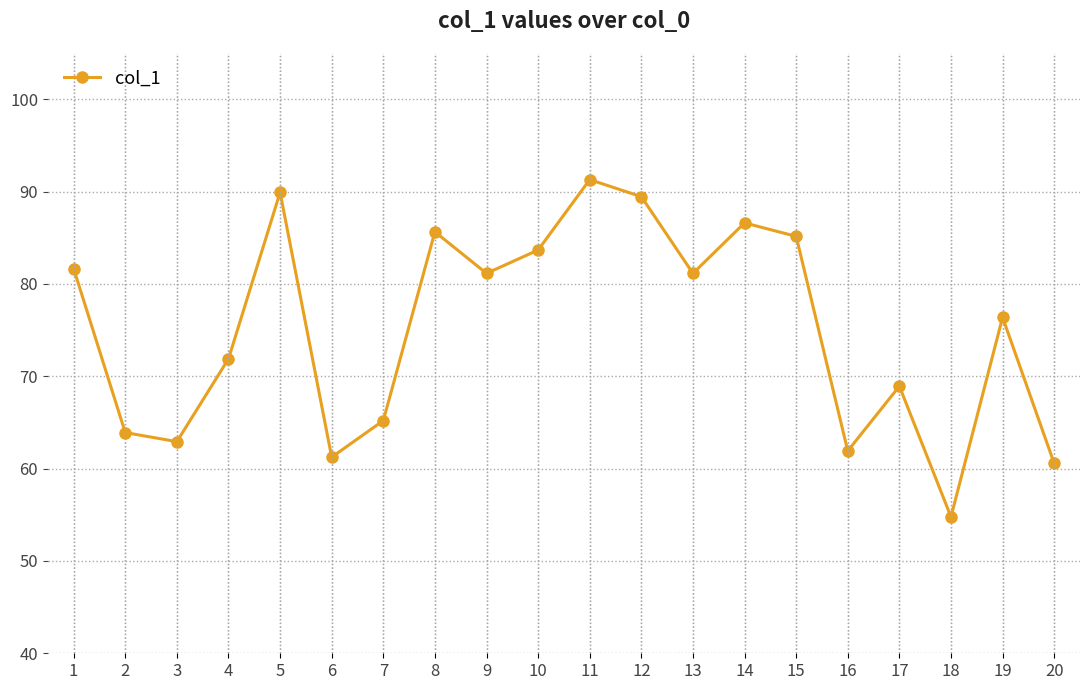

How many points are lower than both their immediate neighbors (excluding endpoints)?

6